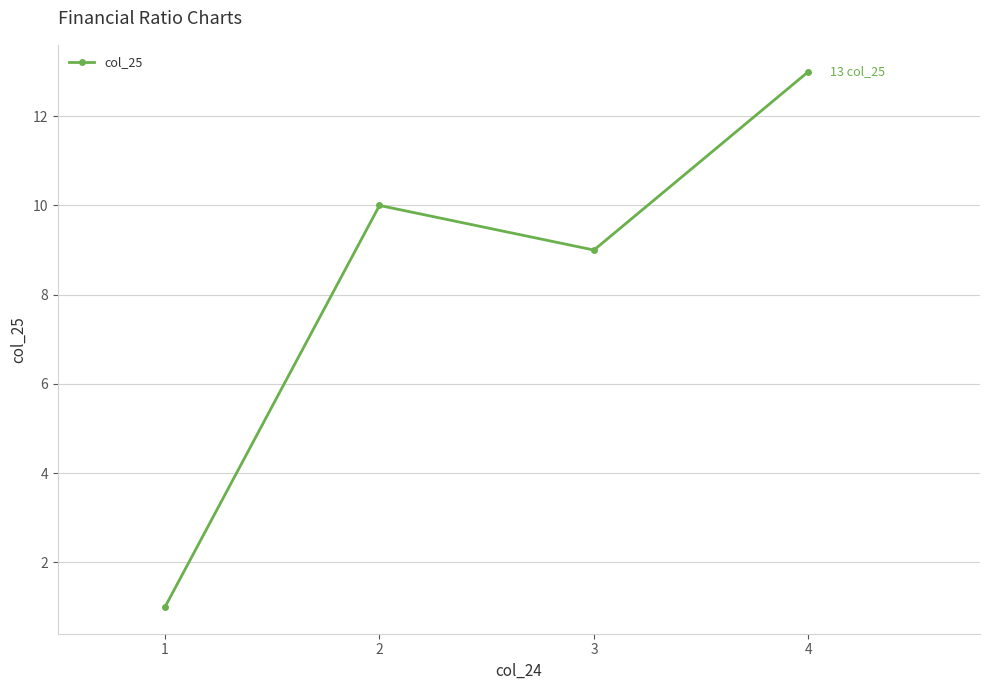

The chart shows a value of 13 at 4. True or false?

True